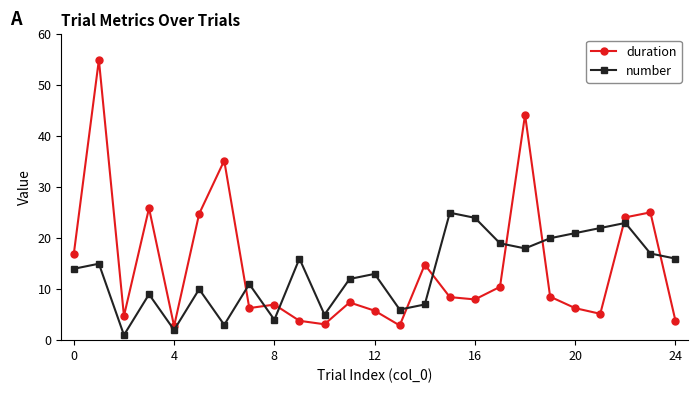

What is the sum of all number values?

333.0